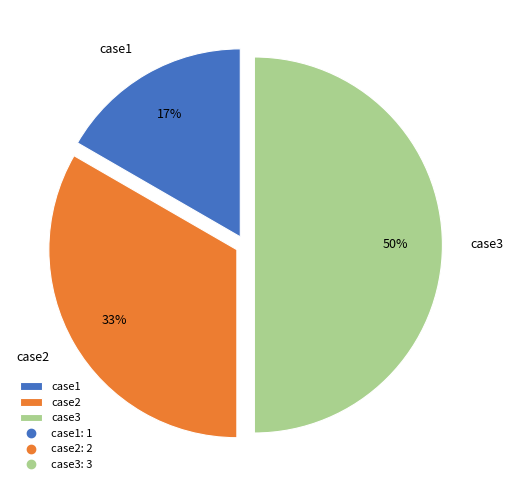

Rank the categories by value from lowest to highest.

case1, case2, case3